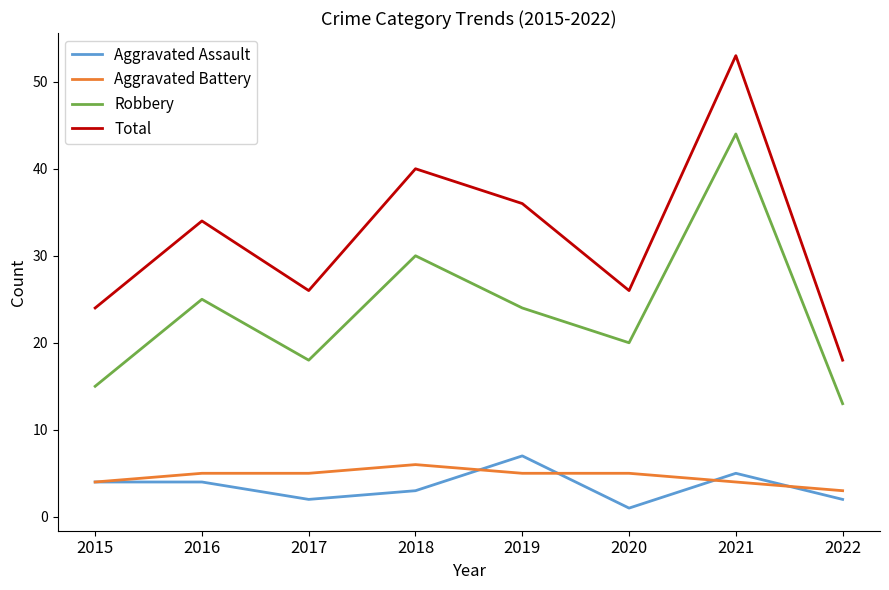

Is it true that Total equals 34 at 2016?

True